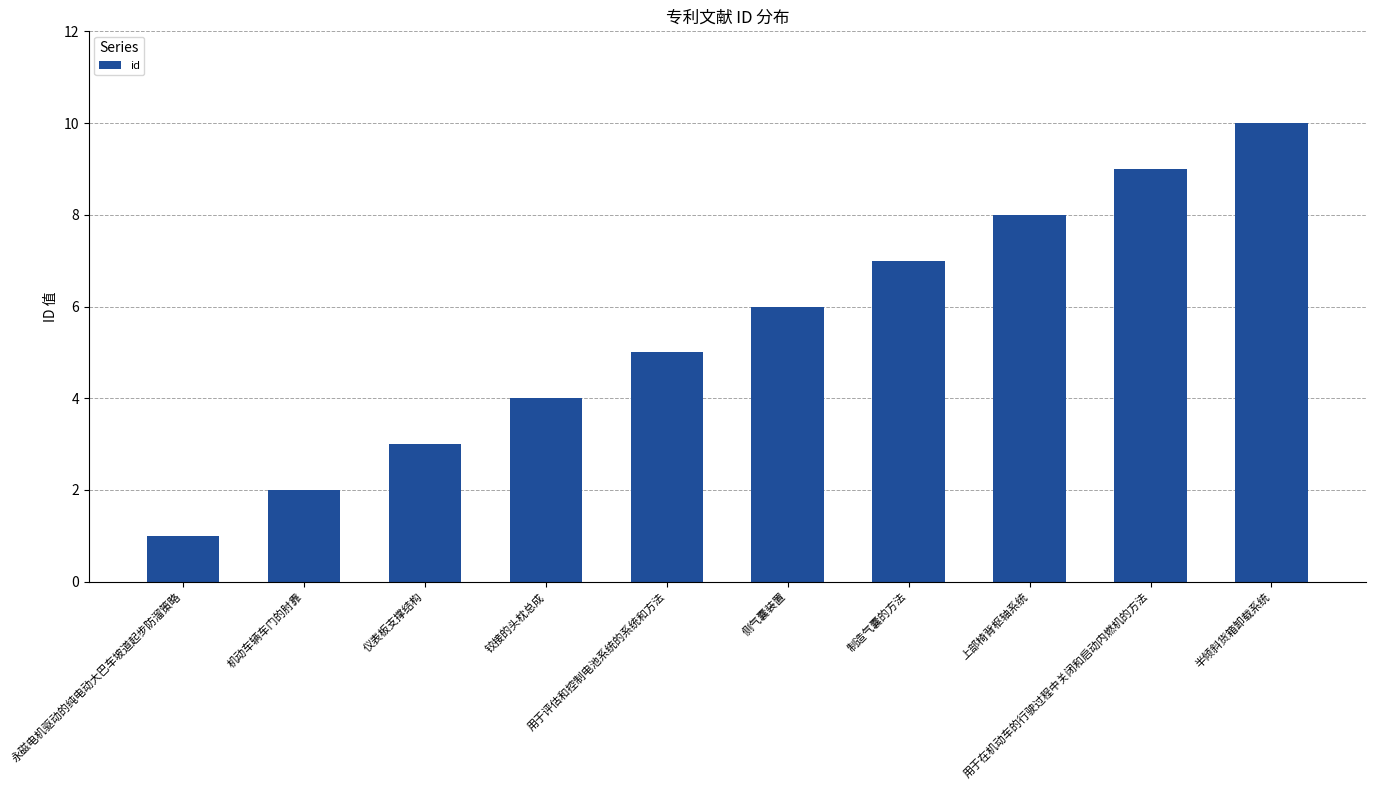

Count the values in the range 3 to 8.

6